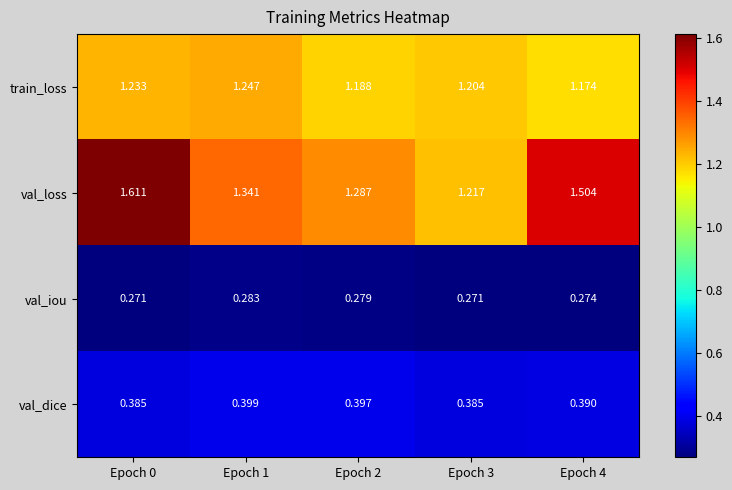

Between Epoch 2 and Epoch 3, which series saw the biggest shift?

val_loss